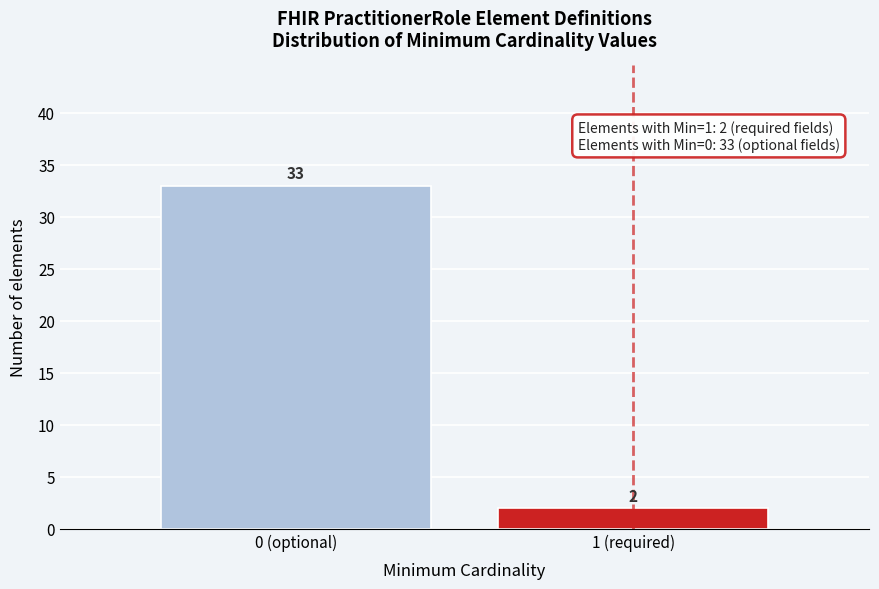

Reading left to right, what are all the values shown in this chart?

33	2